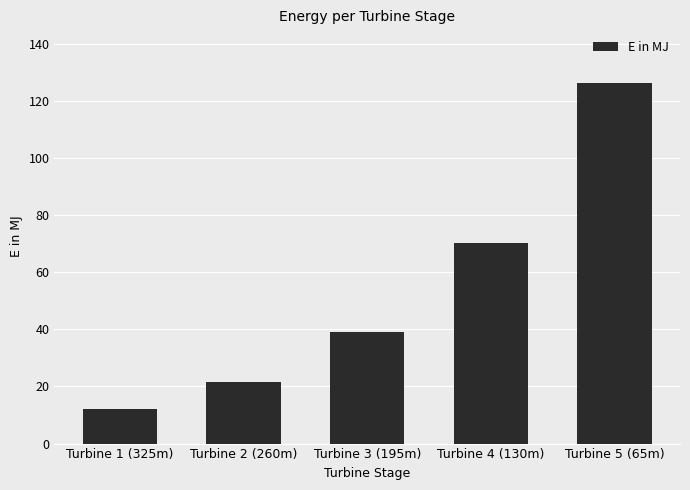

How many series are shown in this chart?

1